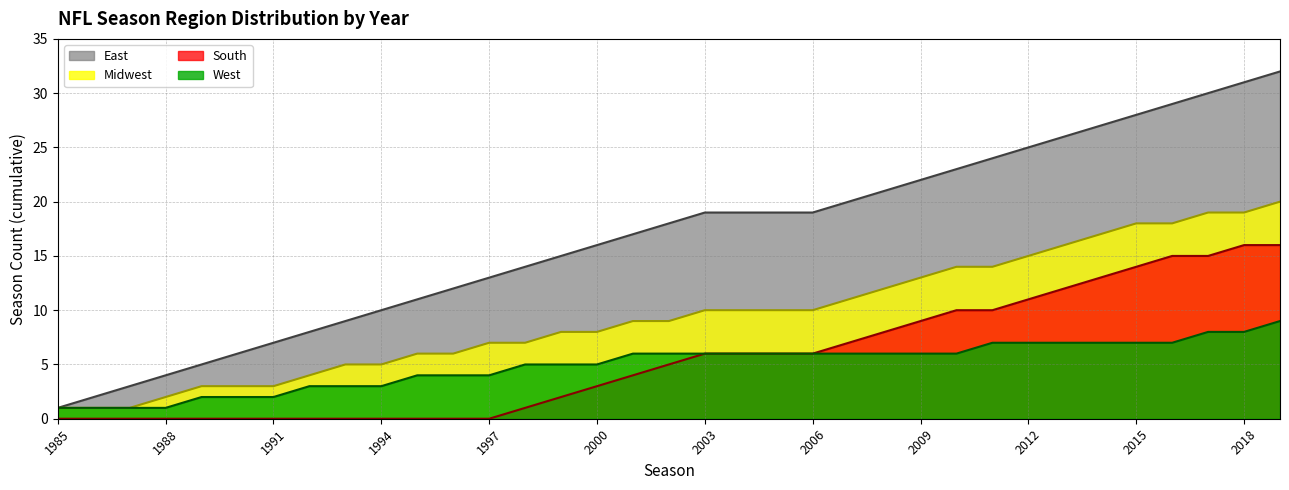

At how many categories does at least one series exceed 26?

6